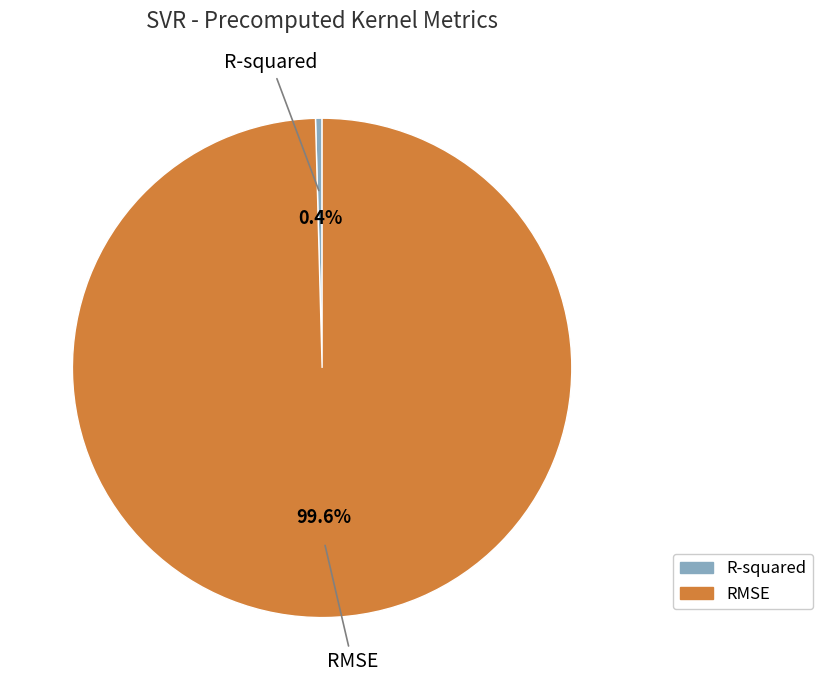

To the nearest percent, what is the average slice percentage?

50%